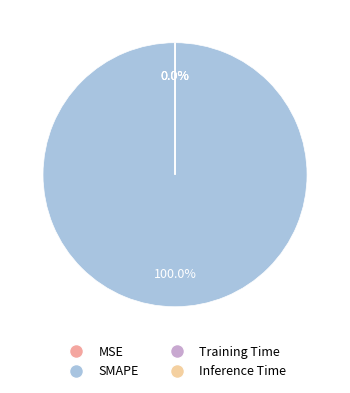

Is Training Time the majority of the pie?

No